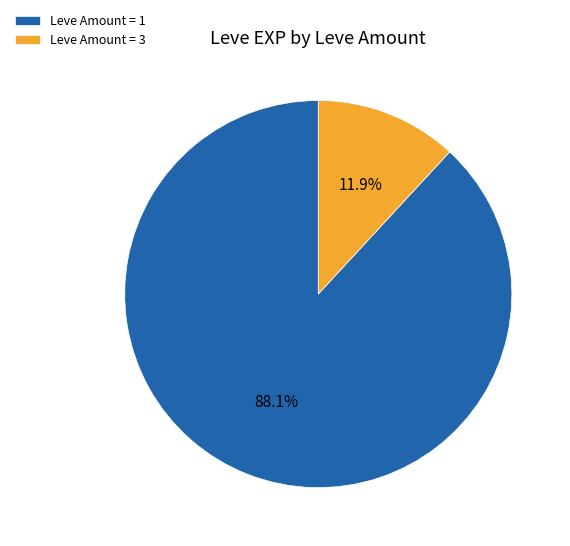

What is the smallest slice in the pie chart?

Leve Amount = 3